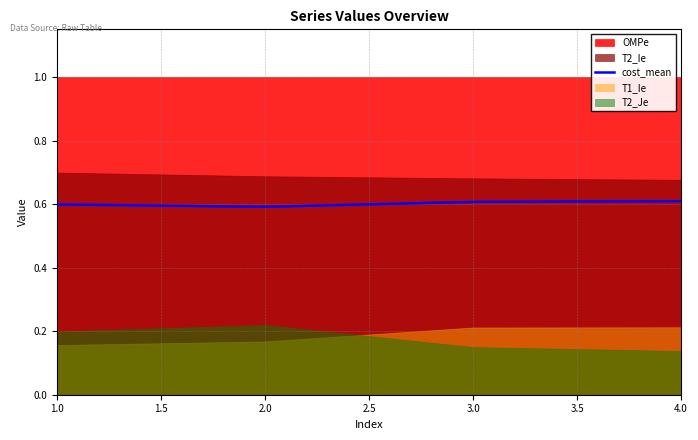

How many categories are shown in the chart?

4